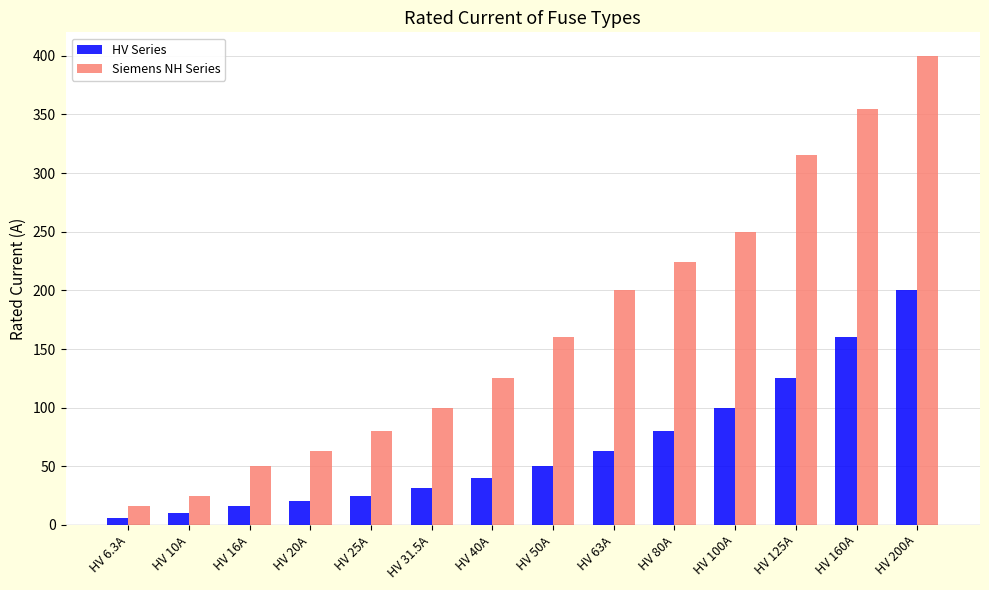

What is the difference between the maximum and minimum values in the HV Series series?

193.7